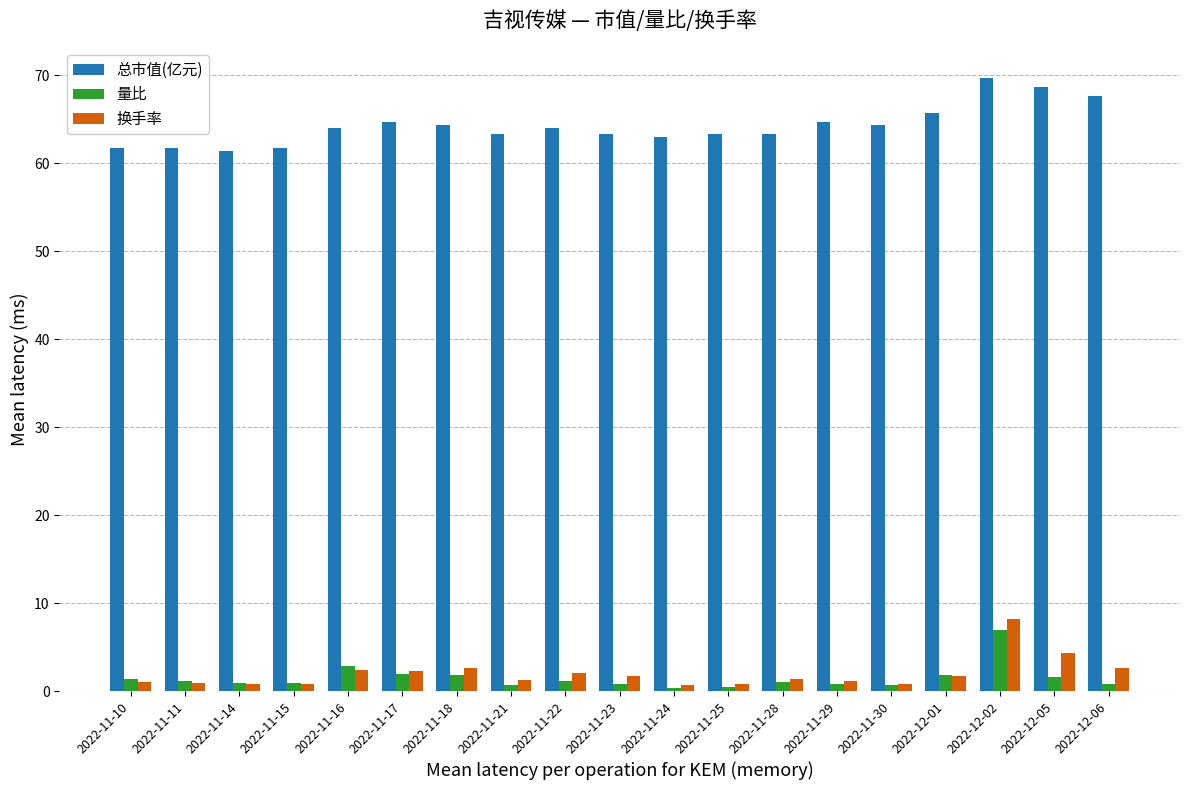

Rank the series by their maximum value, from lowest to highest.

量比, 换手率, 总市值(亿元)